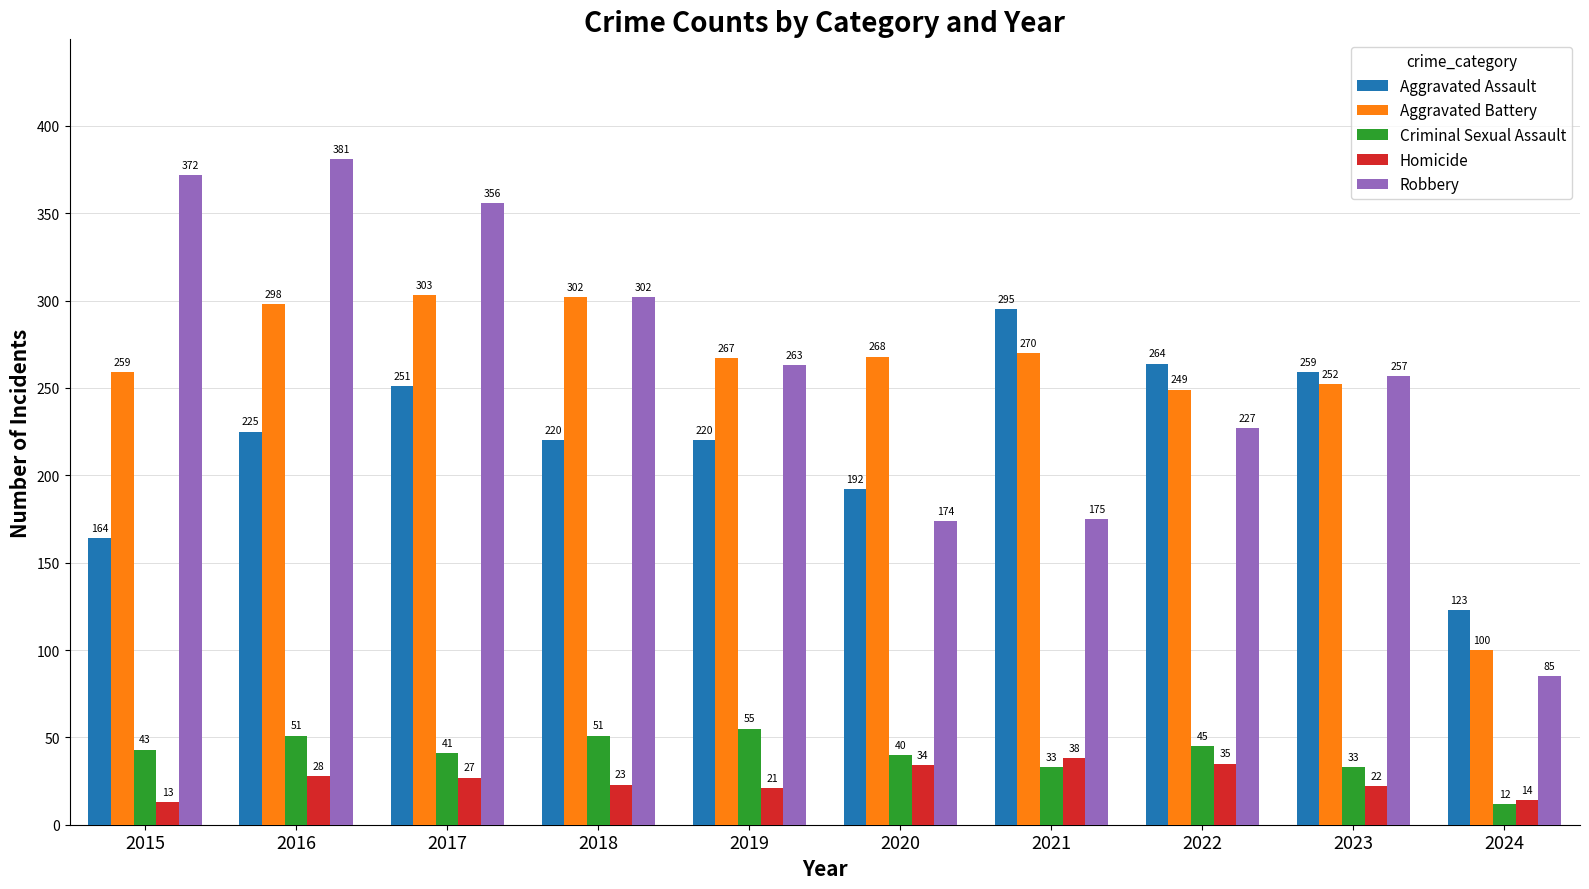

How many data points in Criminal Sexual Assault are less than 43?

5